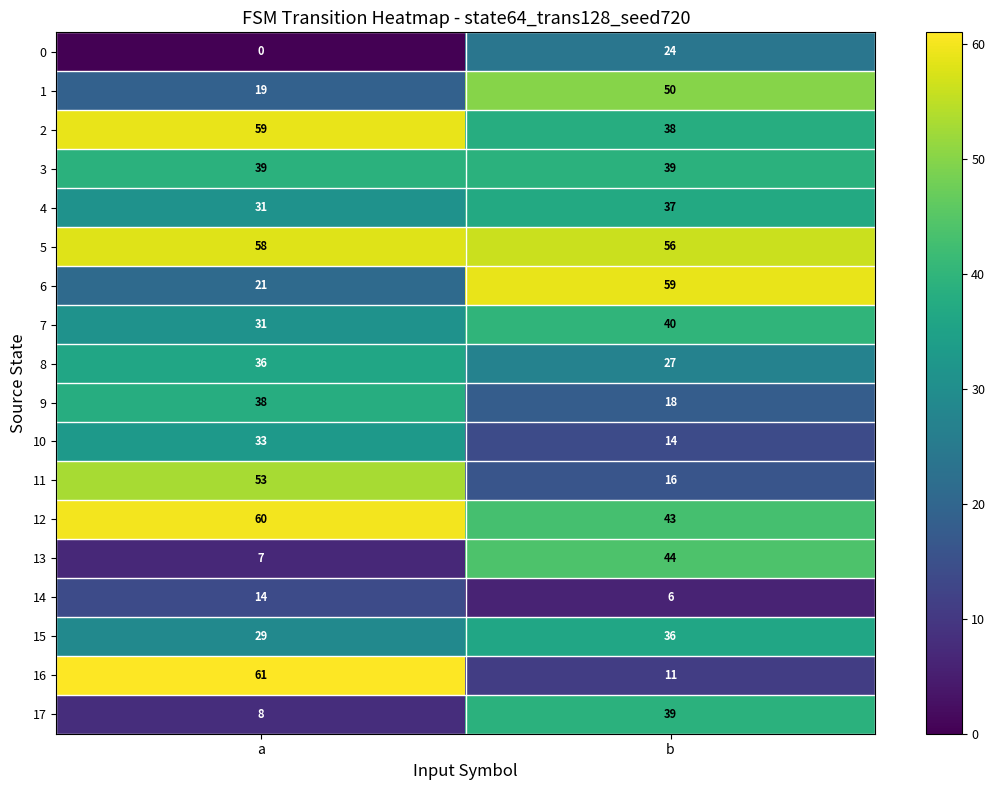

How many distinct data groups are displayed?

18